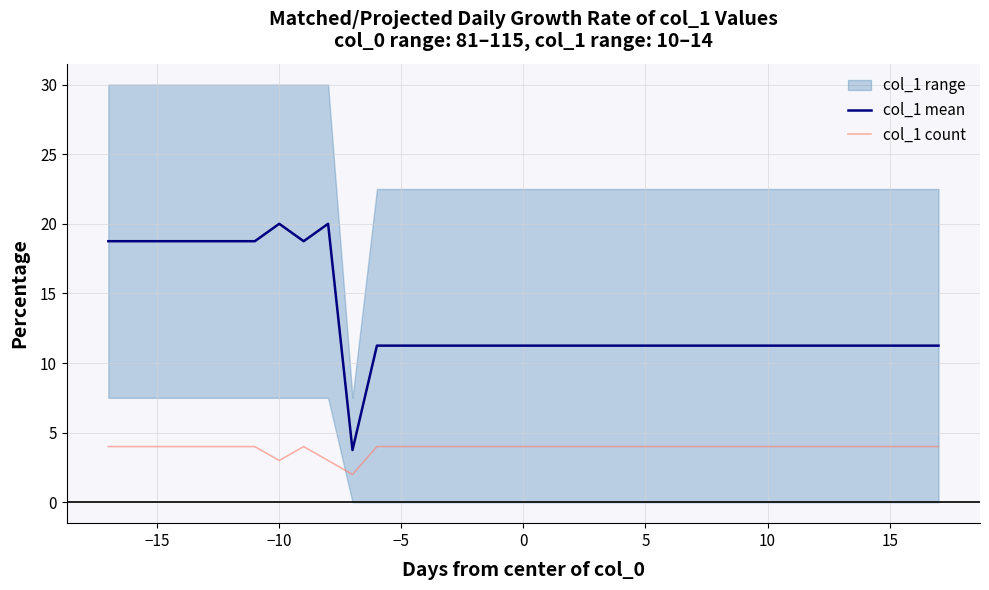

Is it true that col_1 count equals 4.0 at 5?

True